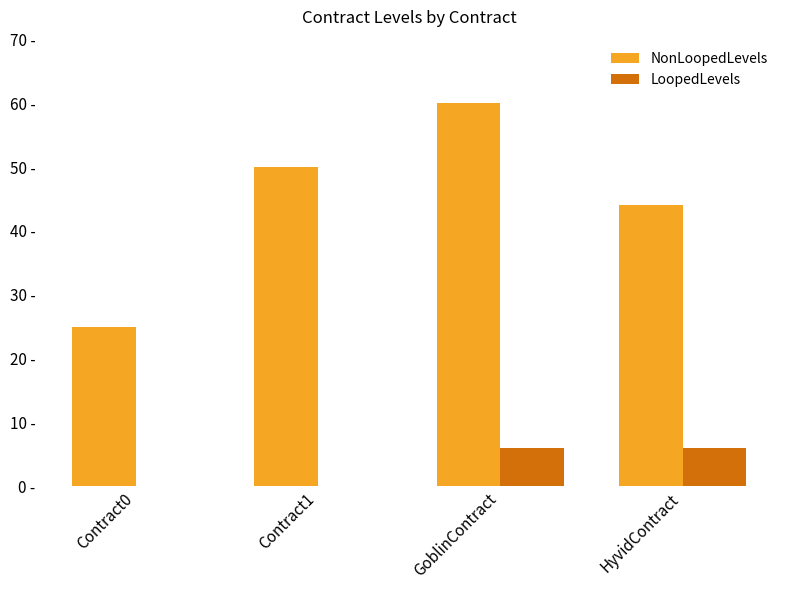

Are the bars horizontal?

No